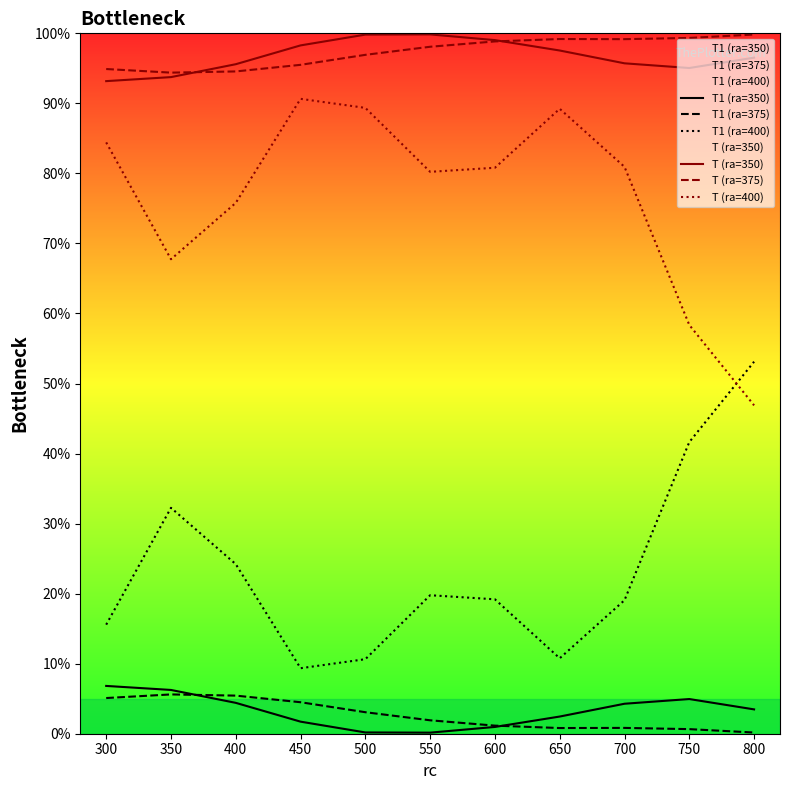

The T1 (ra=350) series shows 0.0 at 450. True or false?

True